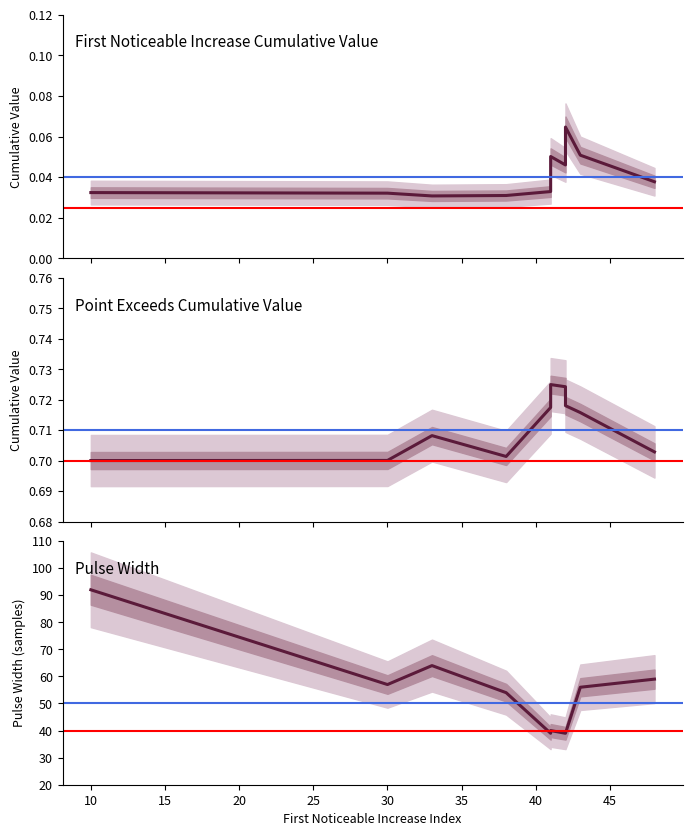

The First Noticeable Increase Cumulative Value series shows 0.0 at 35. True or false?

True